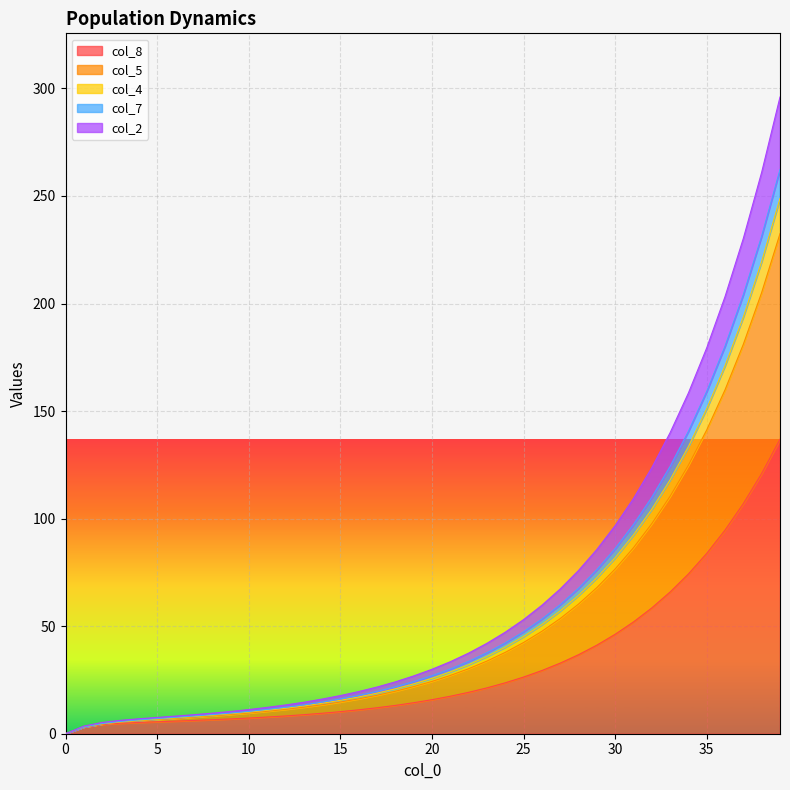

What is the highest value of the col_8 series?

136.9